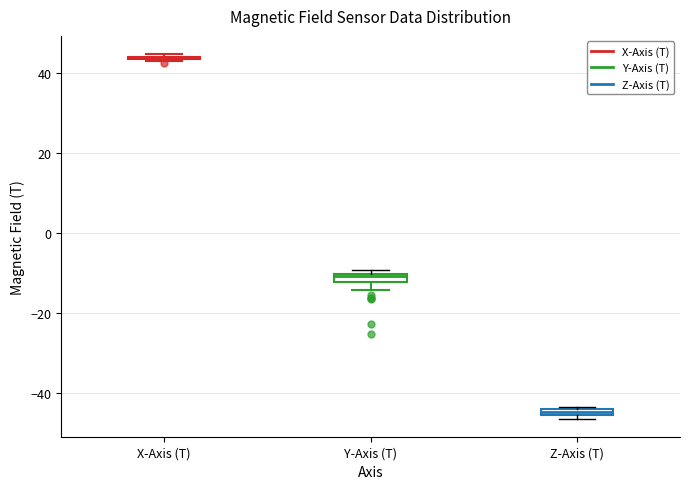

Where does the lower whisker of the box for Y-Axis (T) end on the y-axis? The values are not printed on the chart, so give them approximately, as read against the axis.

-14